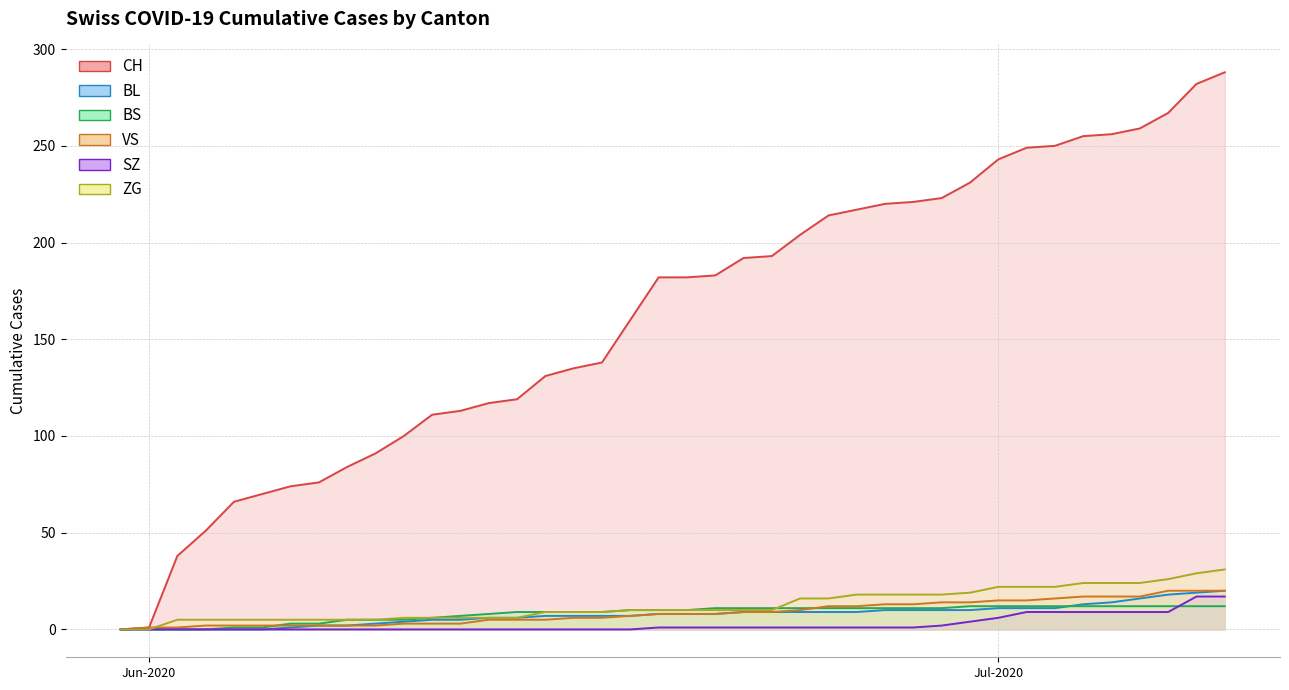

What is the label of the 35th point from the left?

2020-07-04